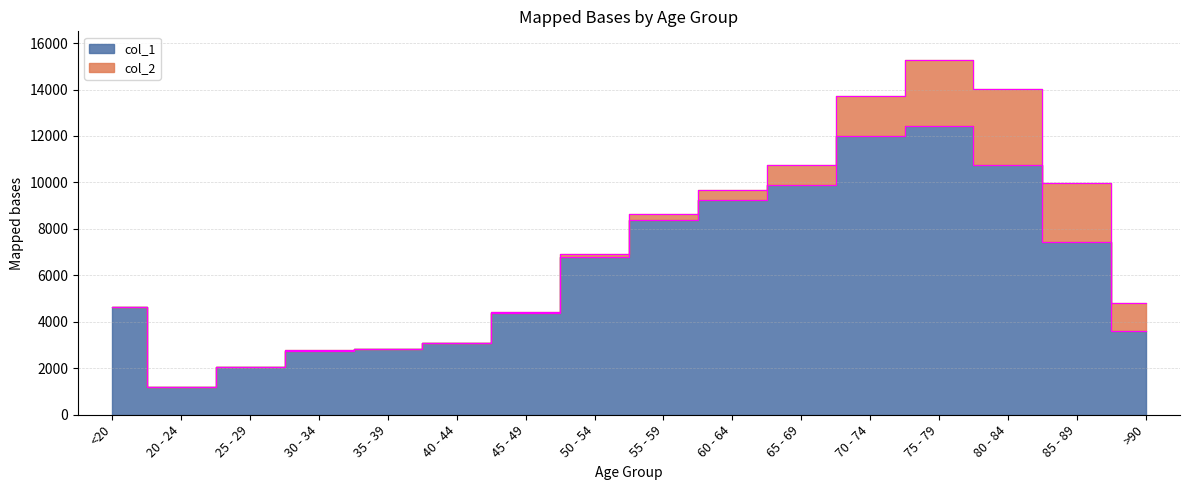

Where is the first local minimum?

20 - 24